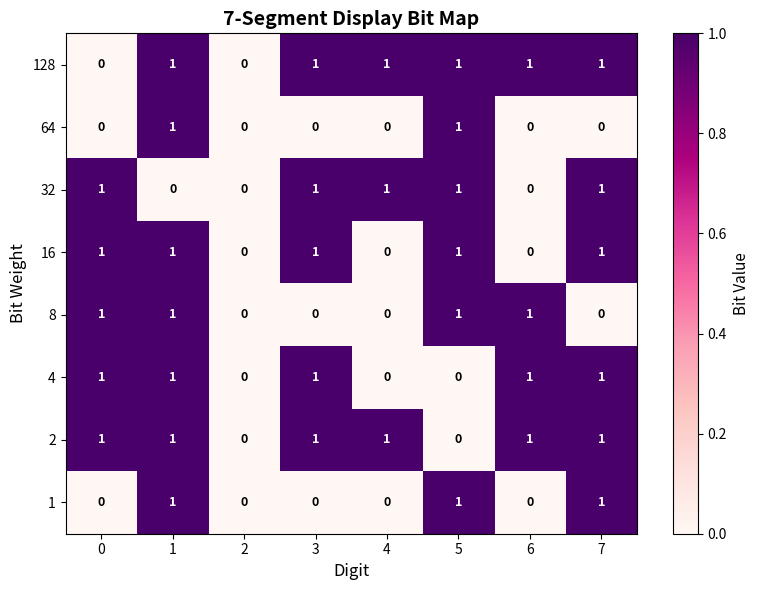

The value of 32 at 0 is 1. True or false?

True